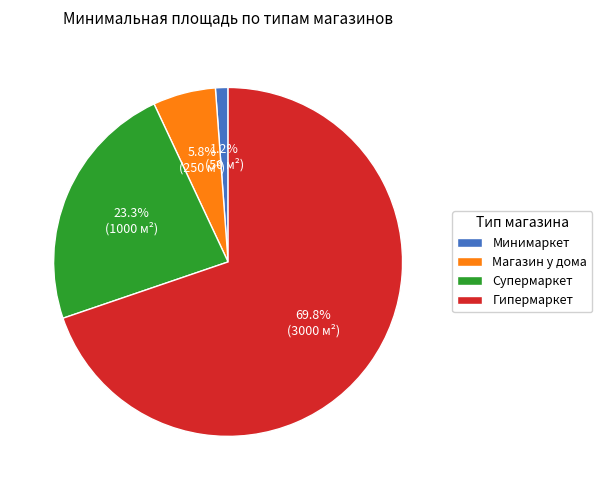

To the nearest percent, what is the average slice percentage?

25%